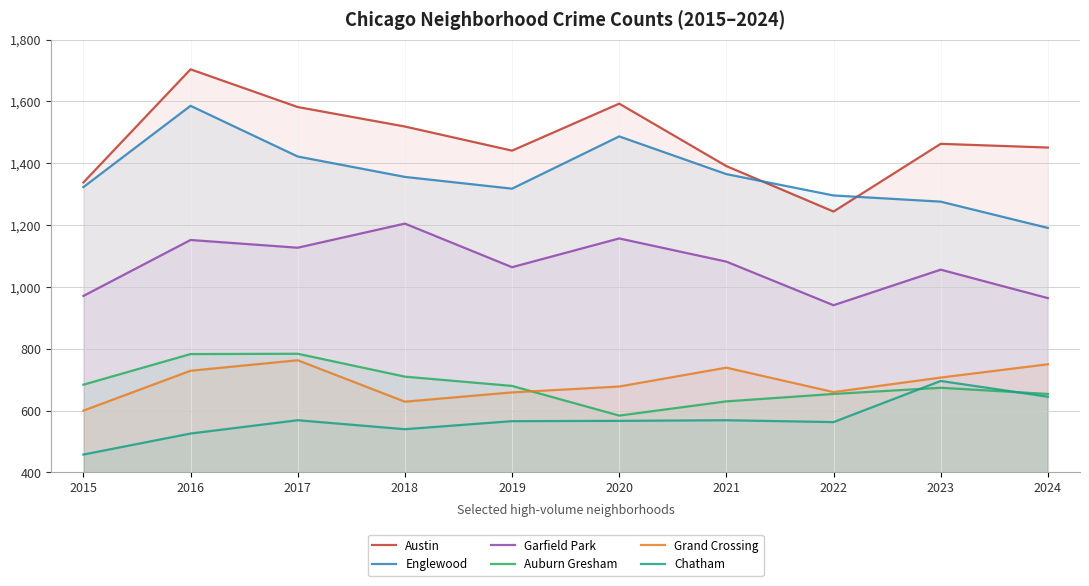

Is it true that Chatham equals 566 at 2019?

True